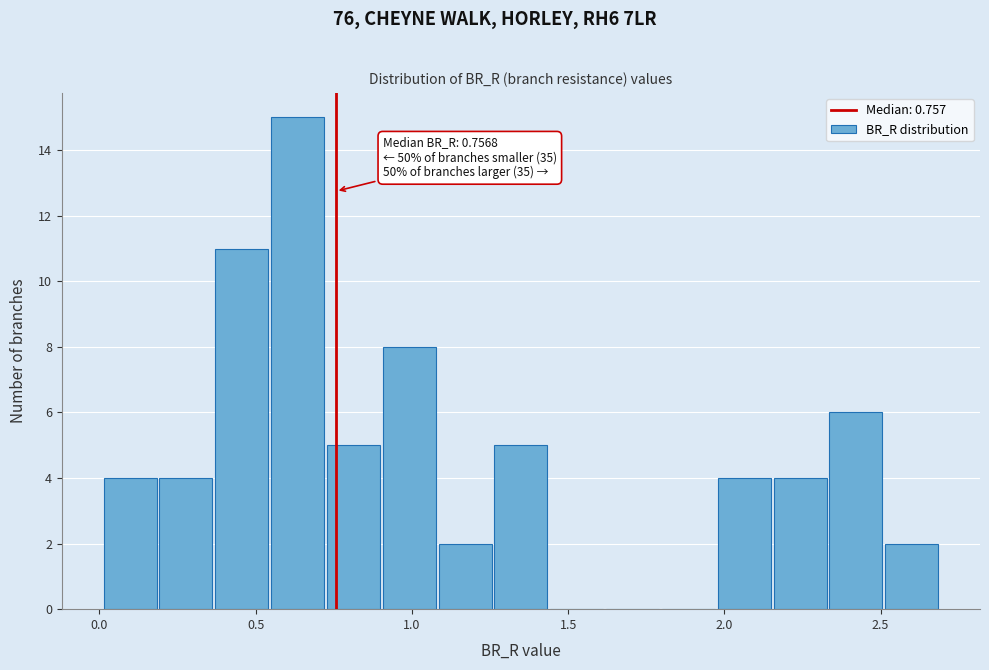

Read against the x-axis, roughly where is the centre of the tallest bar?

0.65